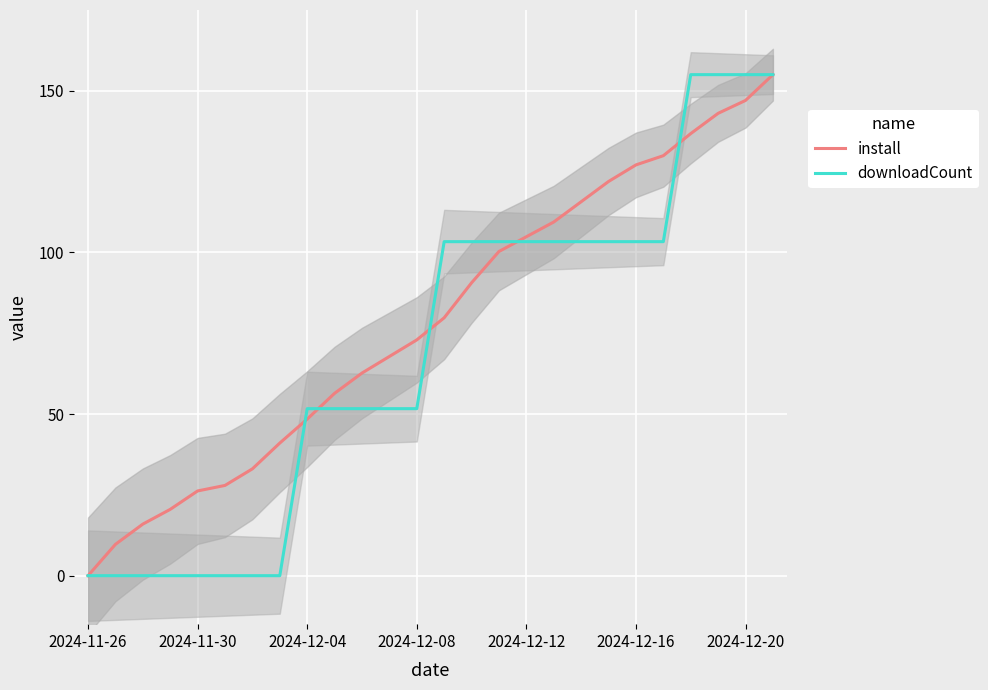

What is the value of the downloadCount point at the 11th from the left?

51.7